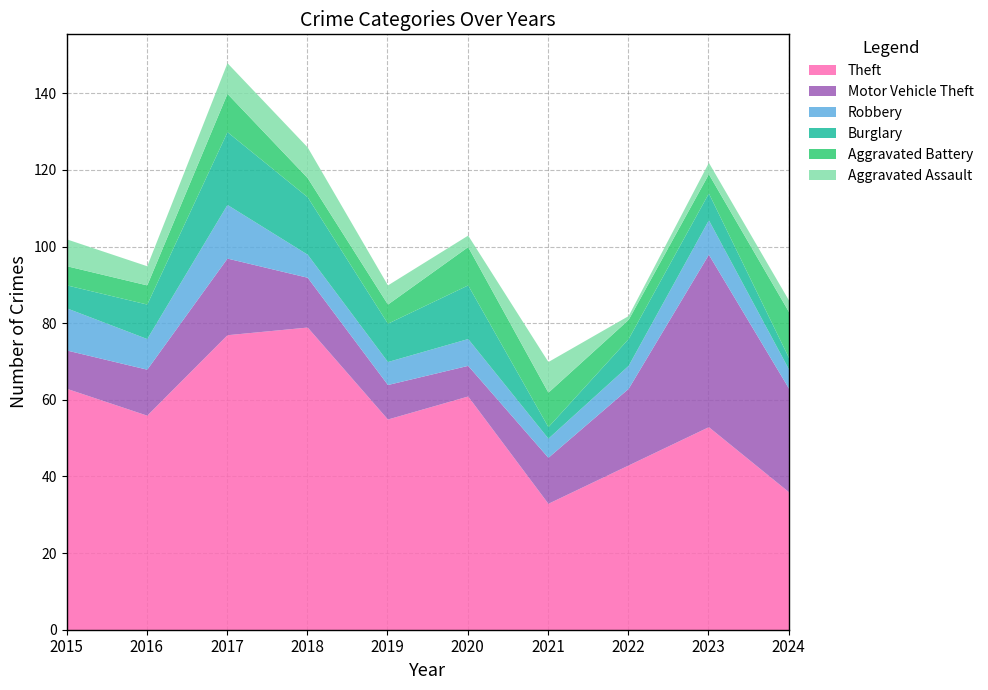

True or false: Theft has a value of 33 at 2021.

True